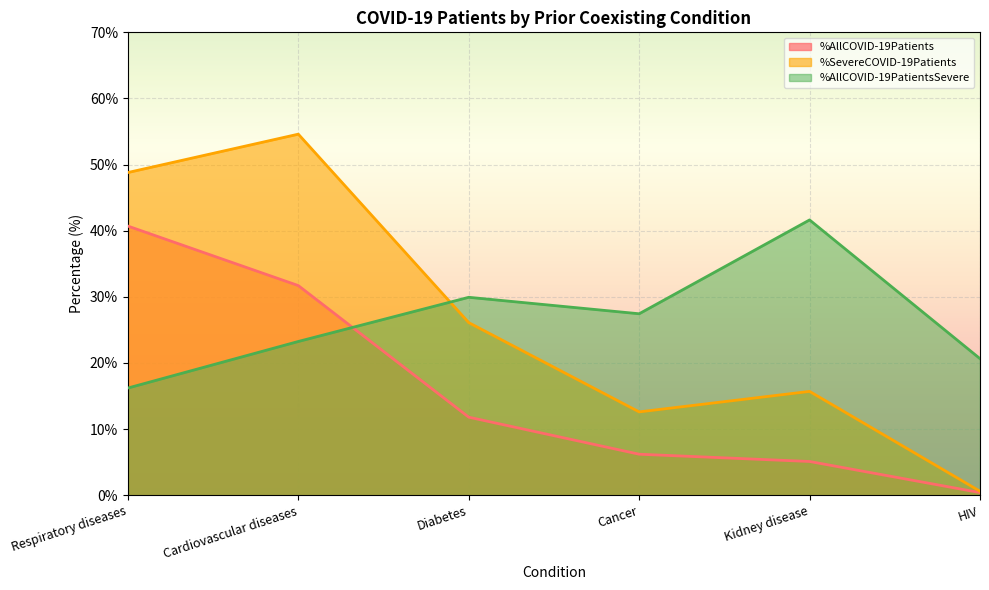

Which series has the largest range (max minus min)?

%SevereCOVID-19Patients